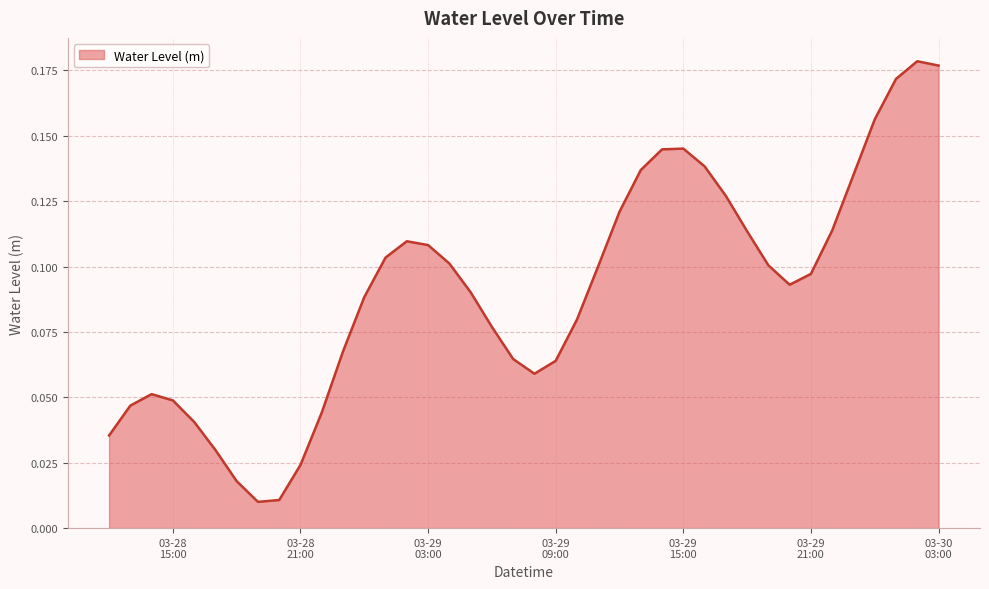

What is the value of the 14th point from the left?

0.1